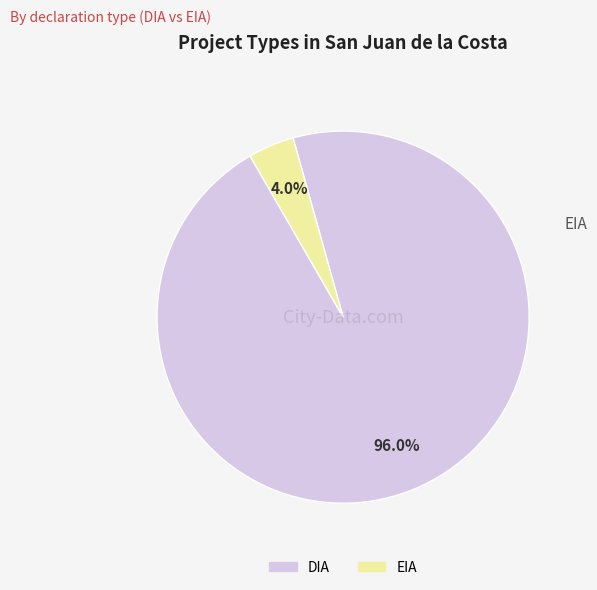

Between DIA and EIA, which is larger?

DIA